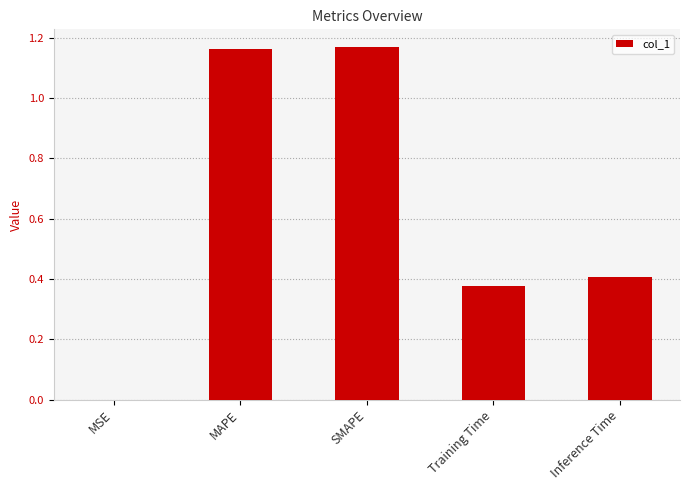

What is the ratio of the value at Inference Time to the value at MAPE?

0.3